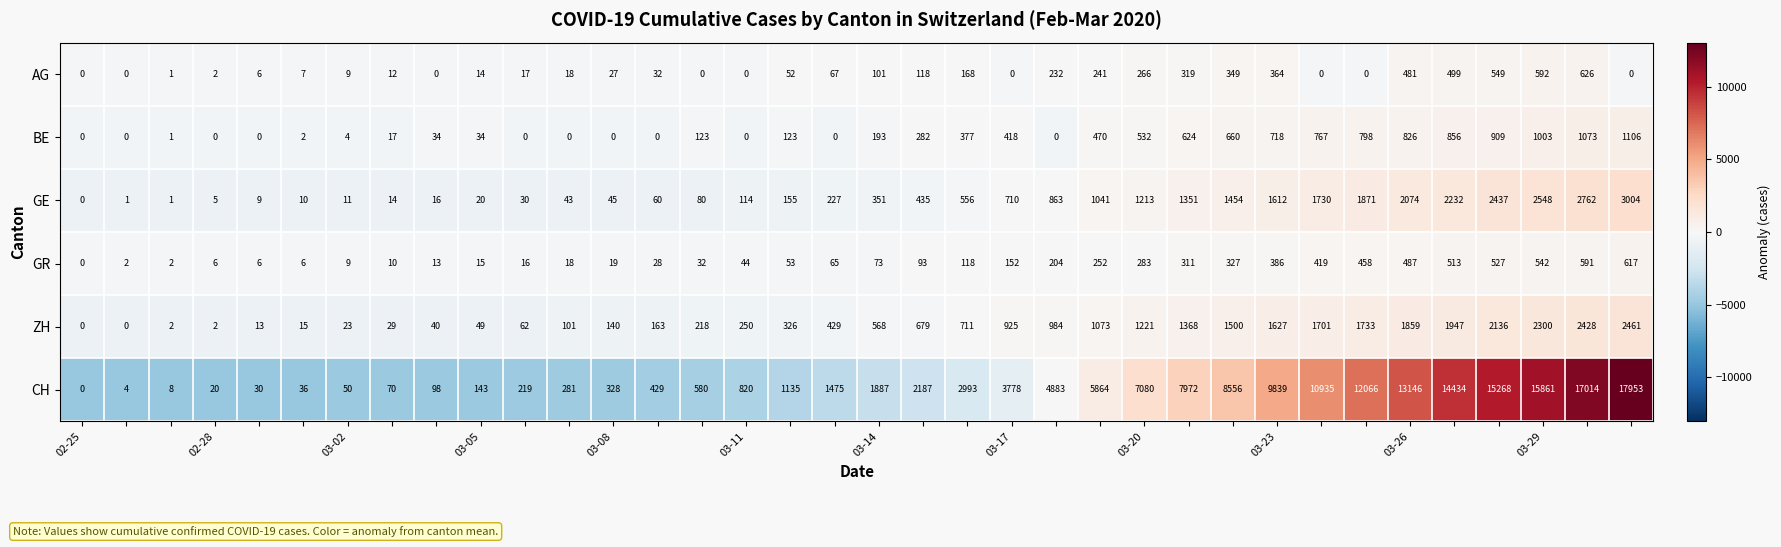

What is the greatest value displayed?

17953